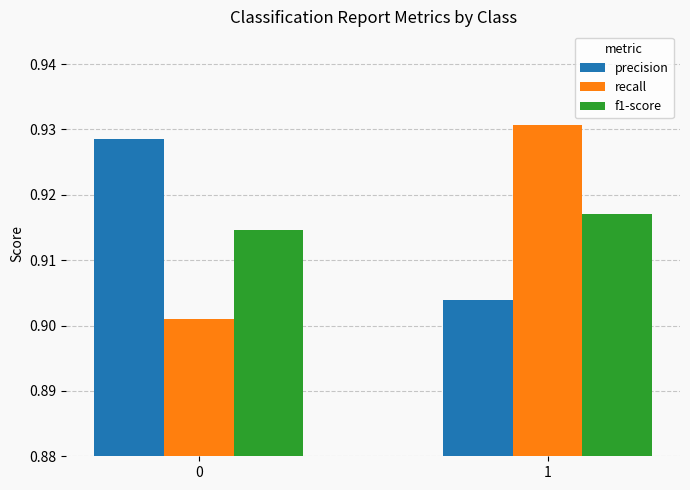

What is the total value across all series at 1?

2.8